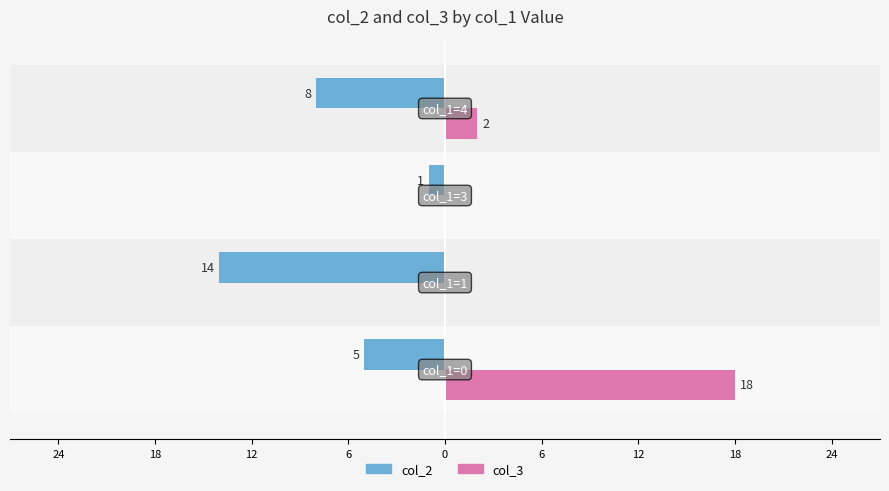

What are all the series names shown in the legend?

col_2, col_3